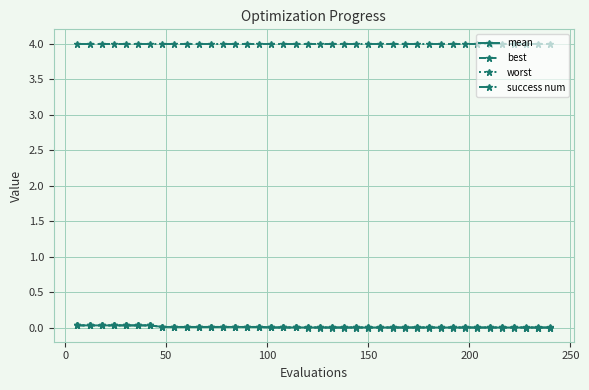

True or false: success num and best cross at least once.

False